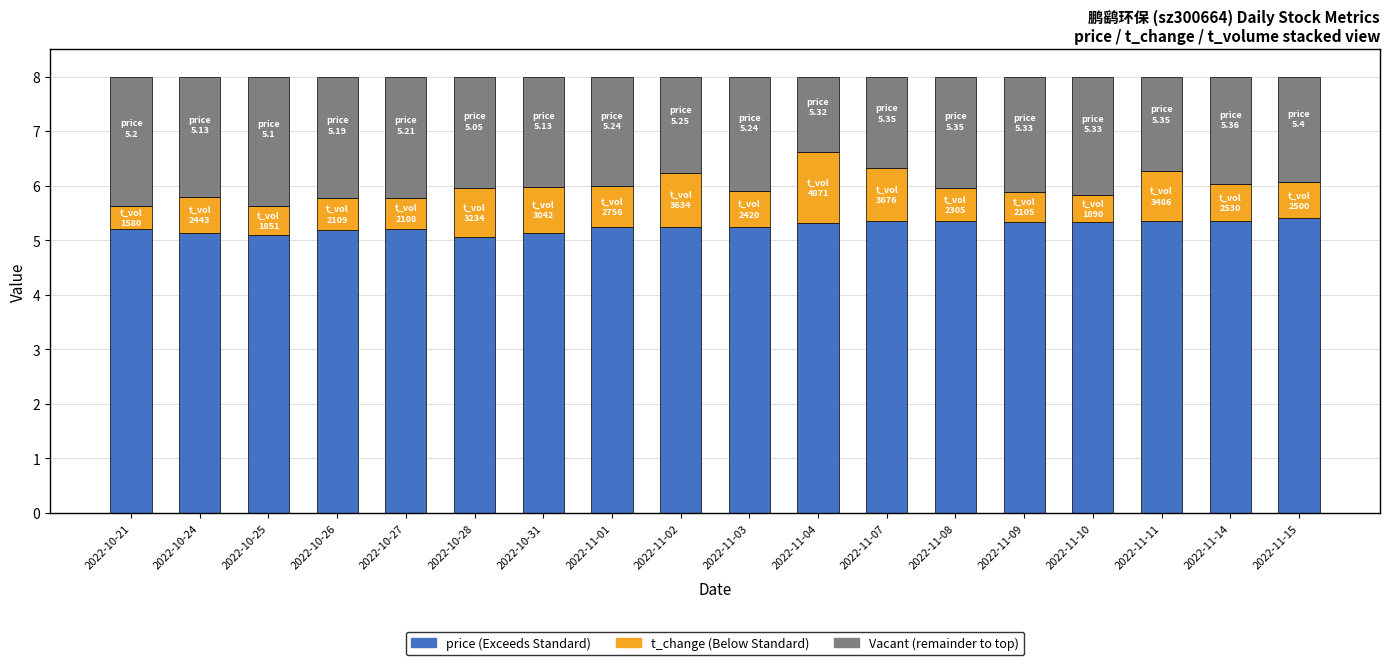

What is the total value across all series at 2022-11-02?

8.0